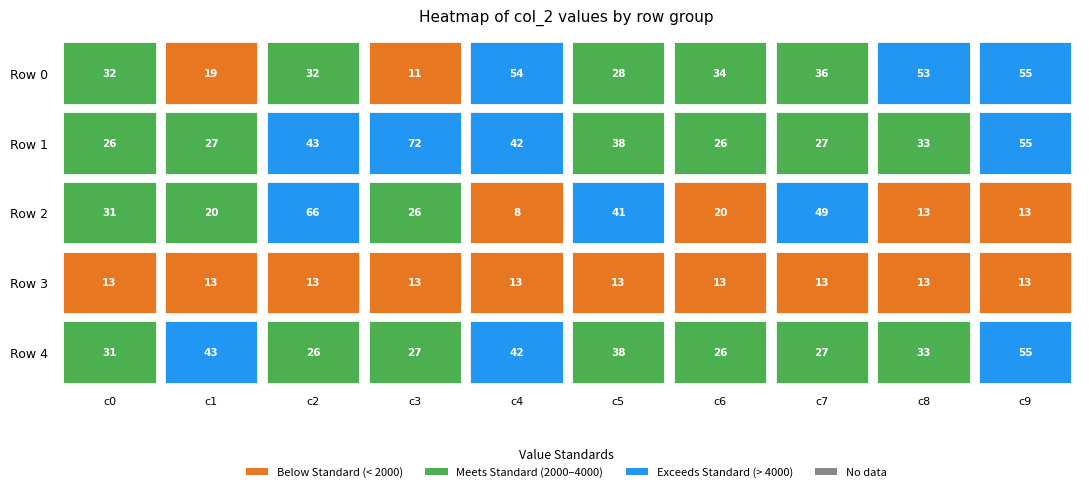

Which series has the largest range (max minus min)?

2